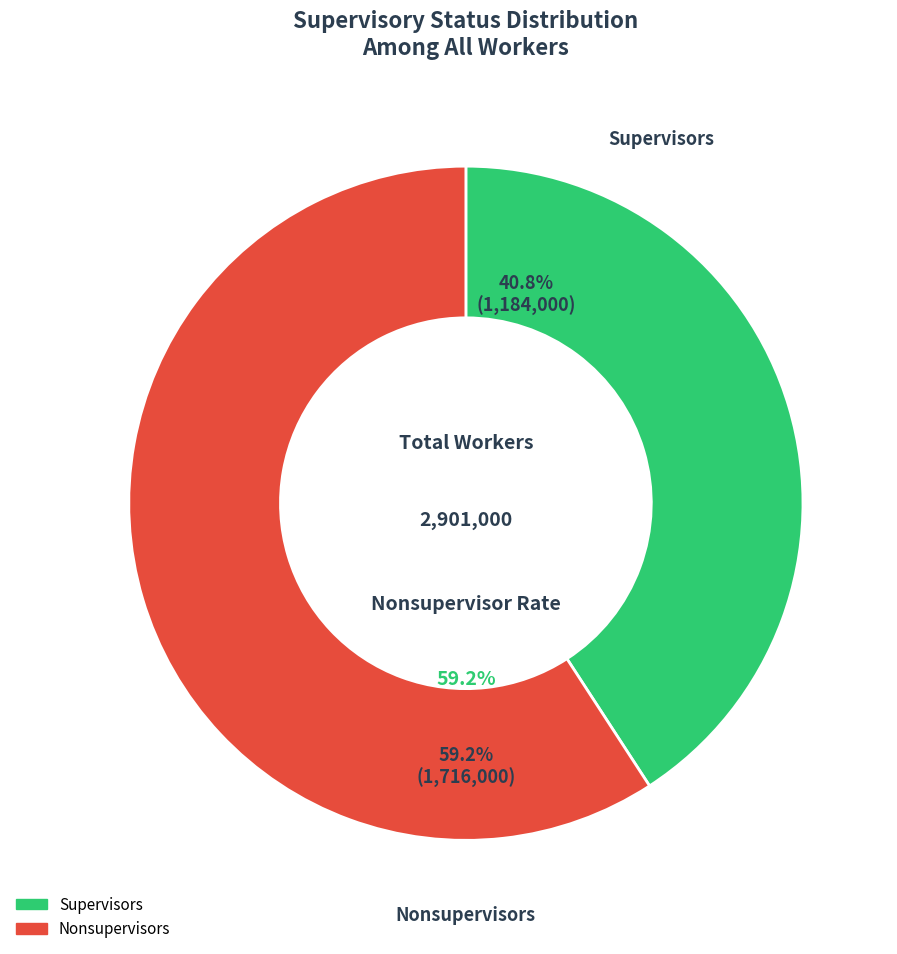

Is there a majority slice in this chart?

Yes